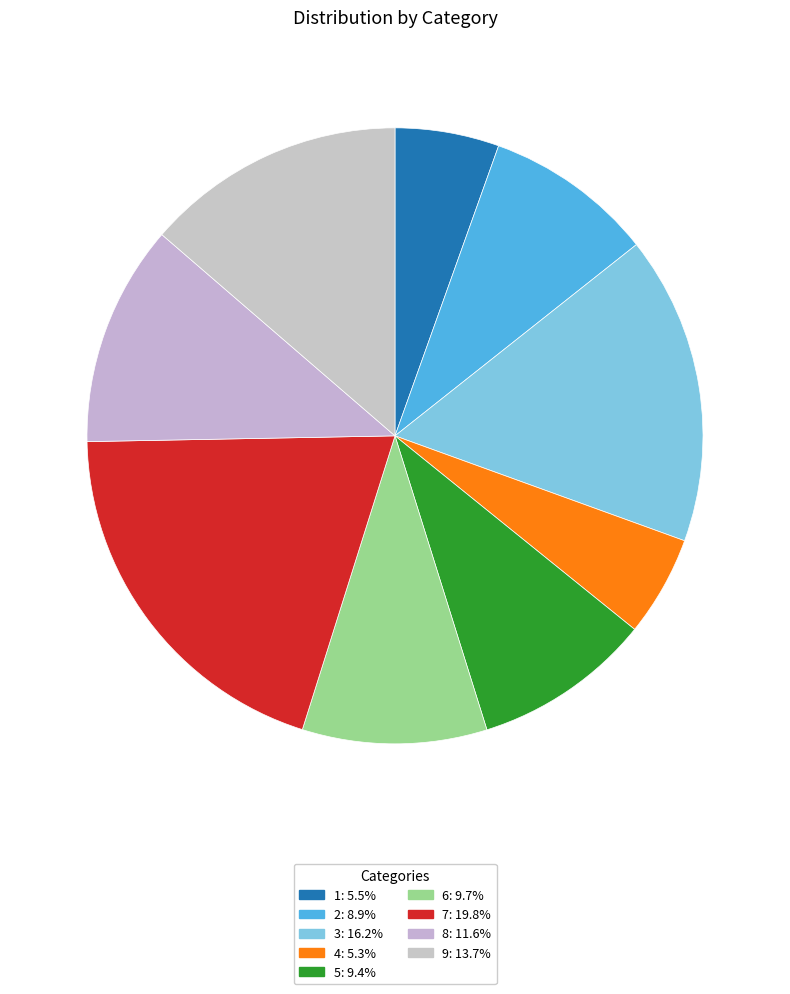

Is there a majority slice in this chart?

No